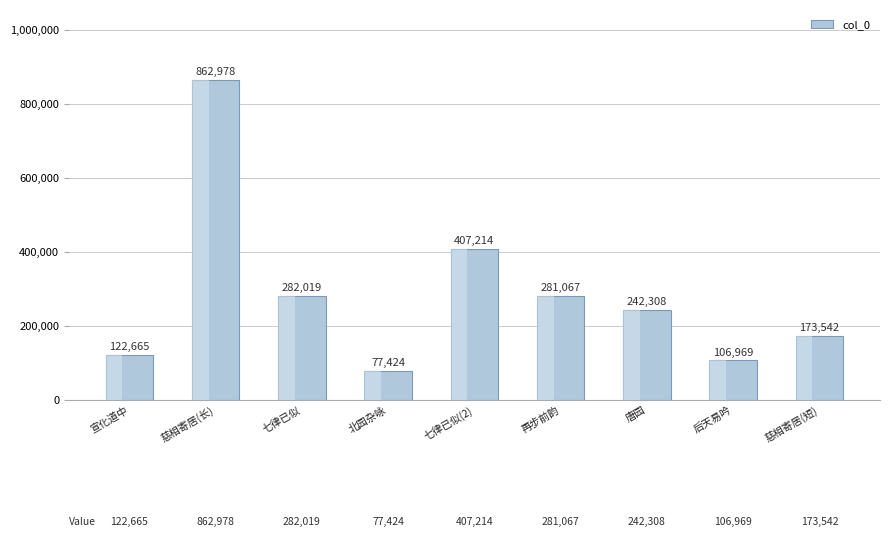

Is it true that the value at 宣化道中 is 201162?

False